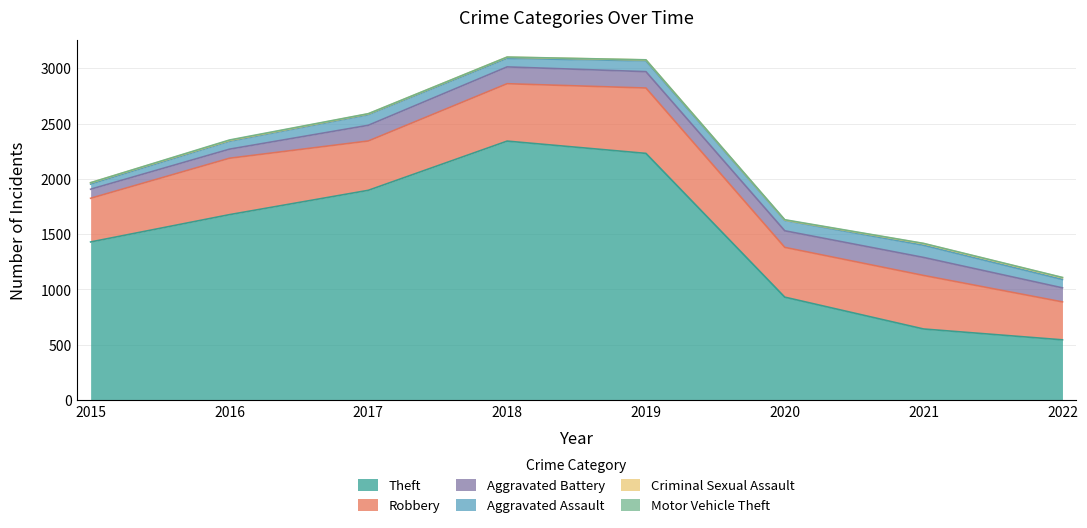

At which label does Criminal Sexual Assault reach its minimum?

2020